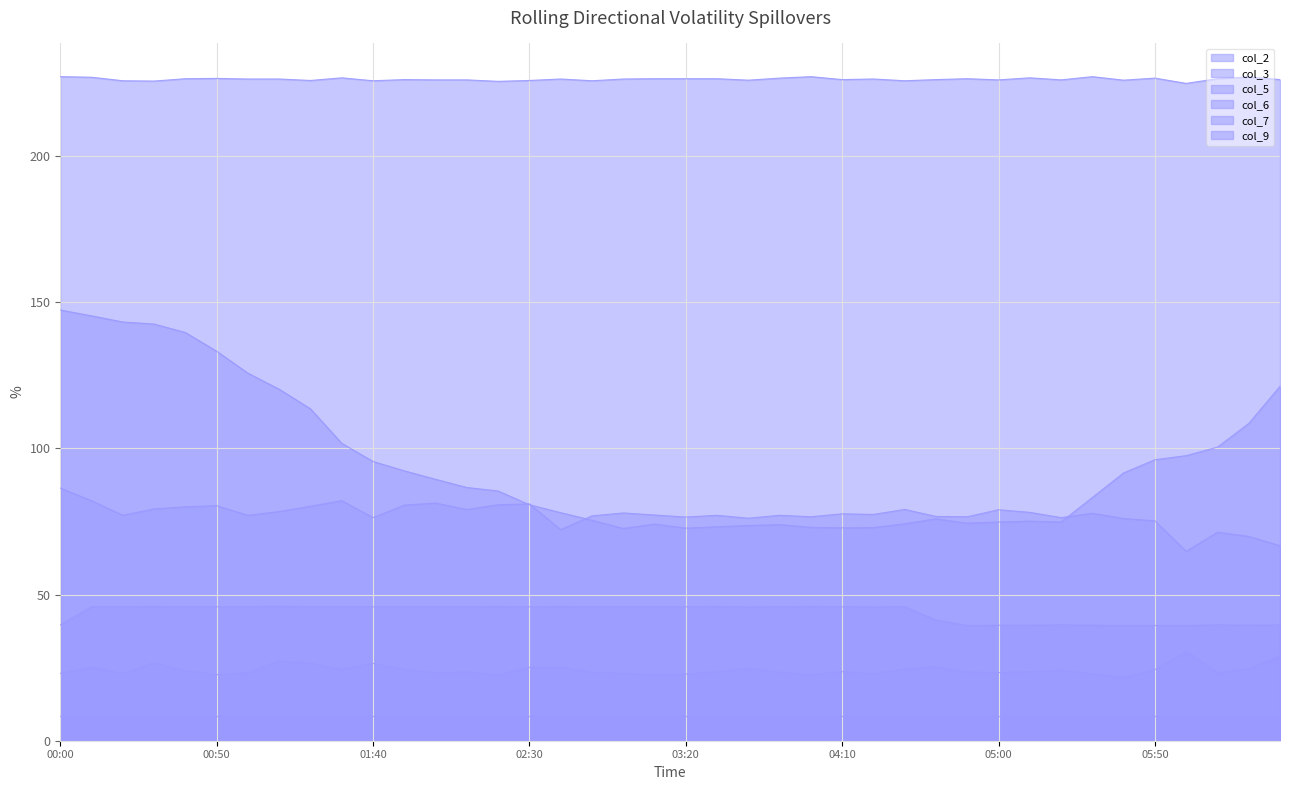

True or false: col_3 and col_7 intersect in this chart.

False